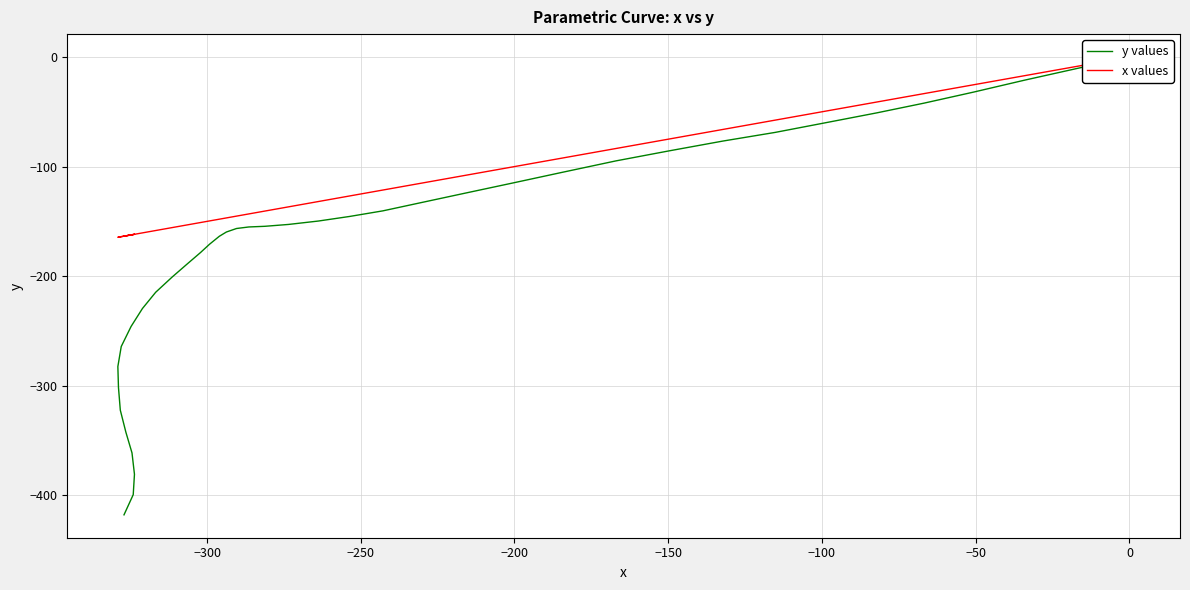

True or false: x values and y values cross at least once.

False